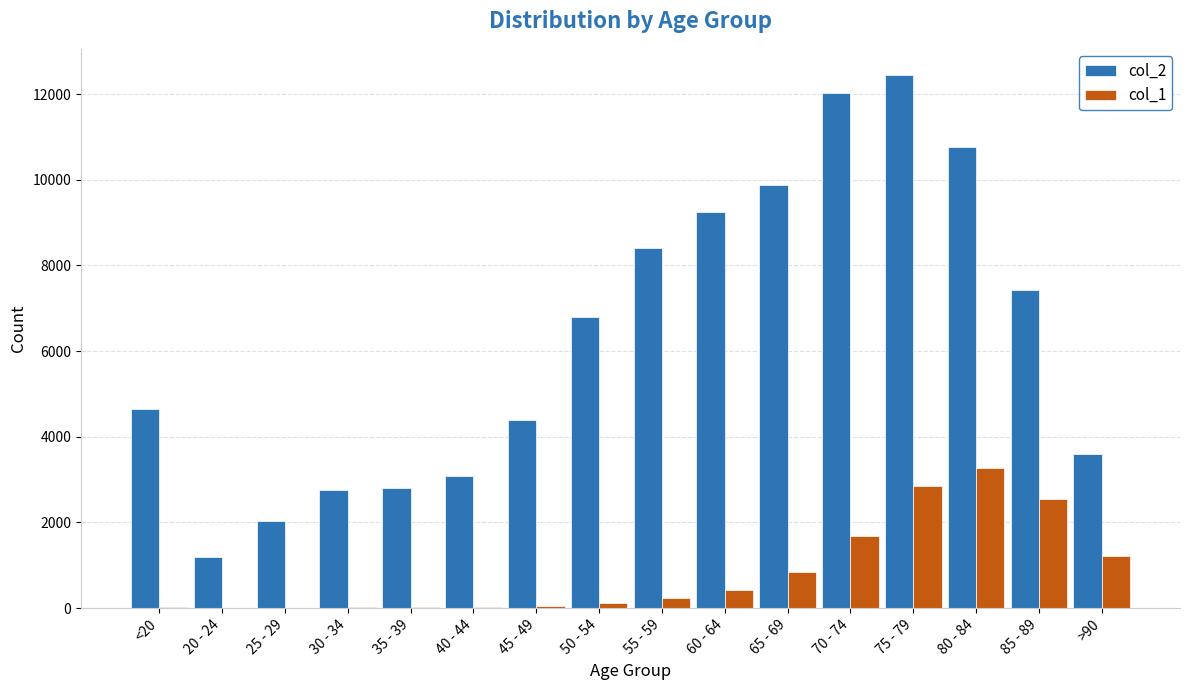

At which category is the sum across all series the highest?

75 - 79